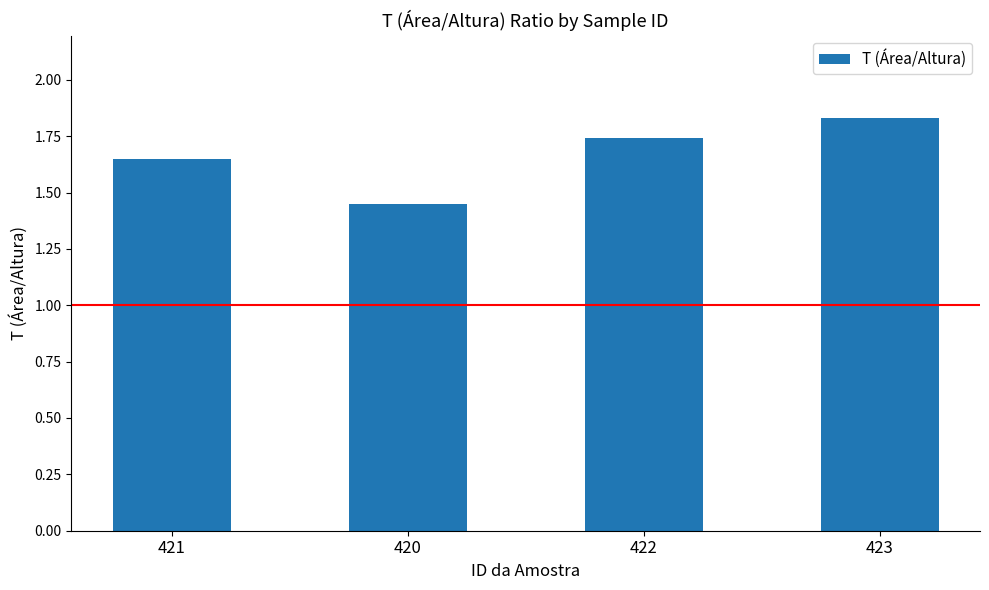

Count the values in the range 1 to 2.

4